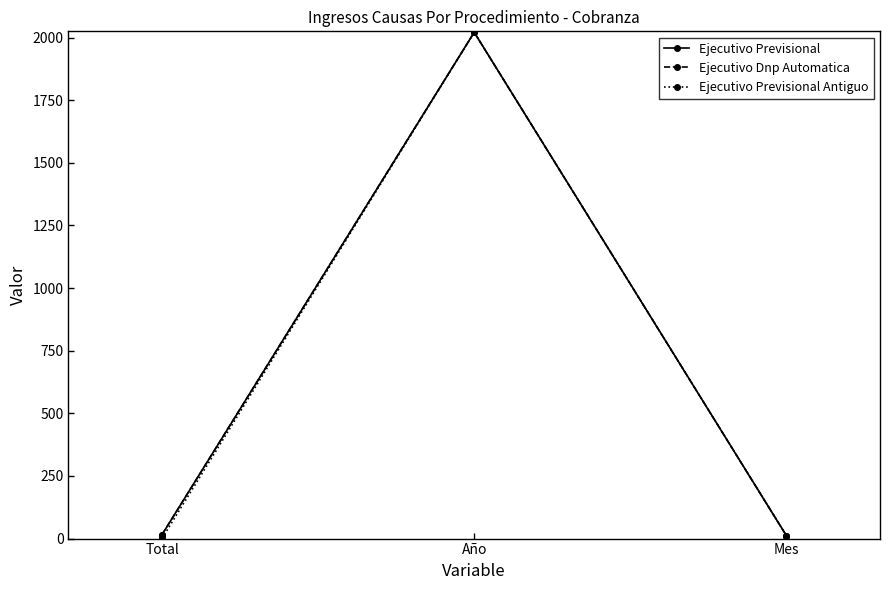

At how many categories does at least one series exceed 890?

1